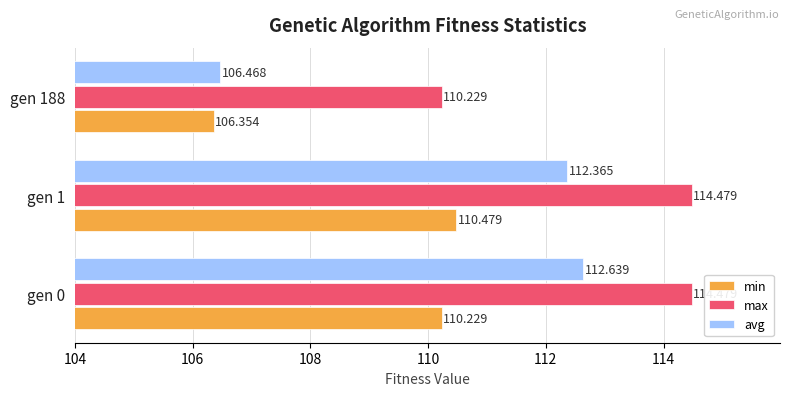

Which series has the largest total across all categories?

max